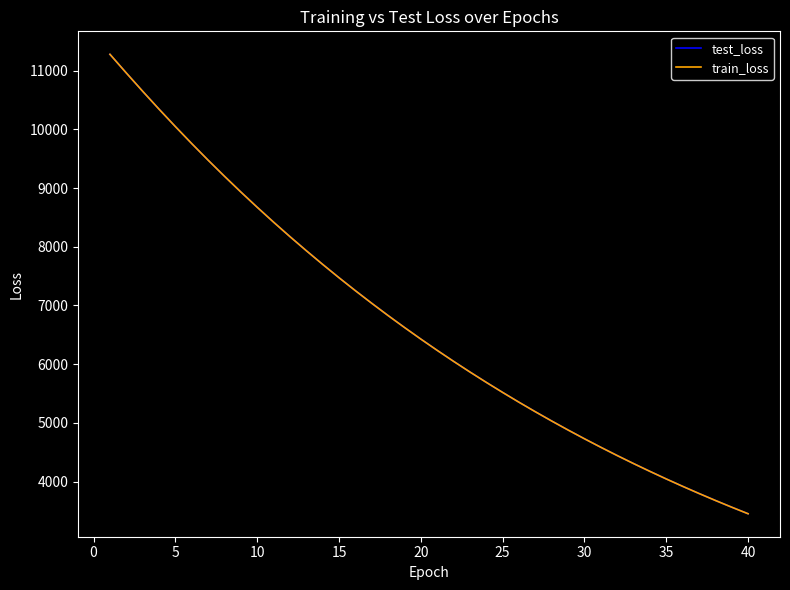

What is the smallest value displayed?

3451.0